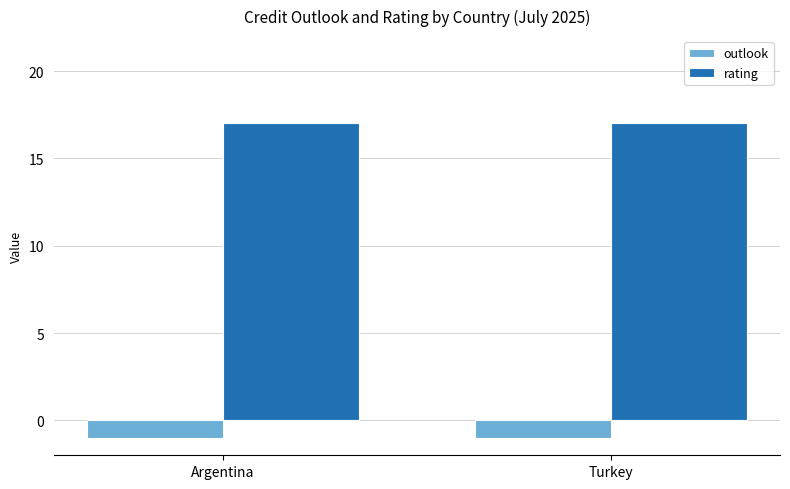

Is the value of rating at Turkey greater than the value of outlook at Turkey?

Yes